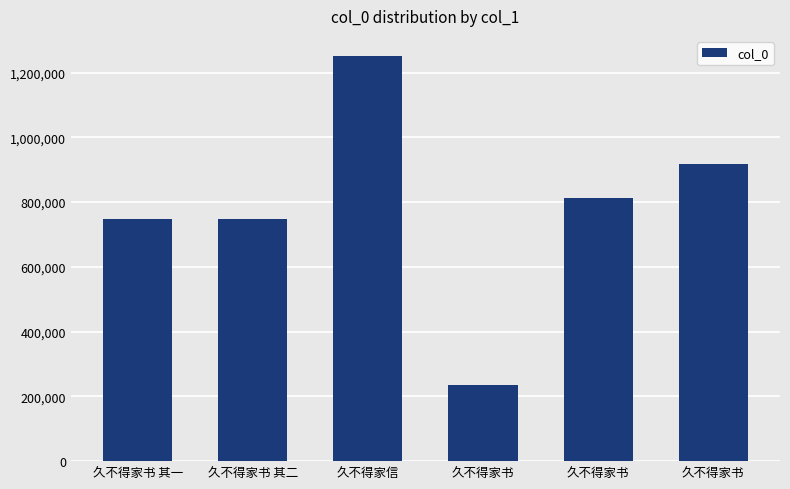

Count the number of categories in the chart.

6